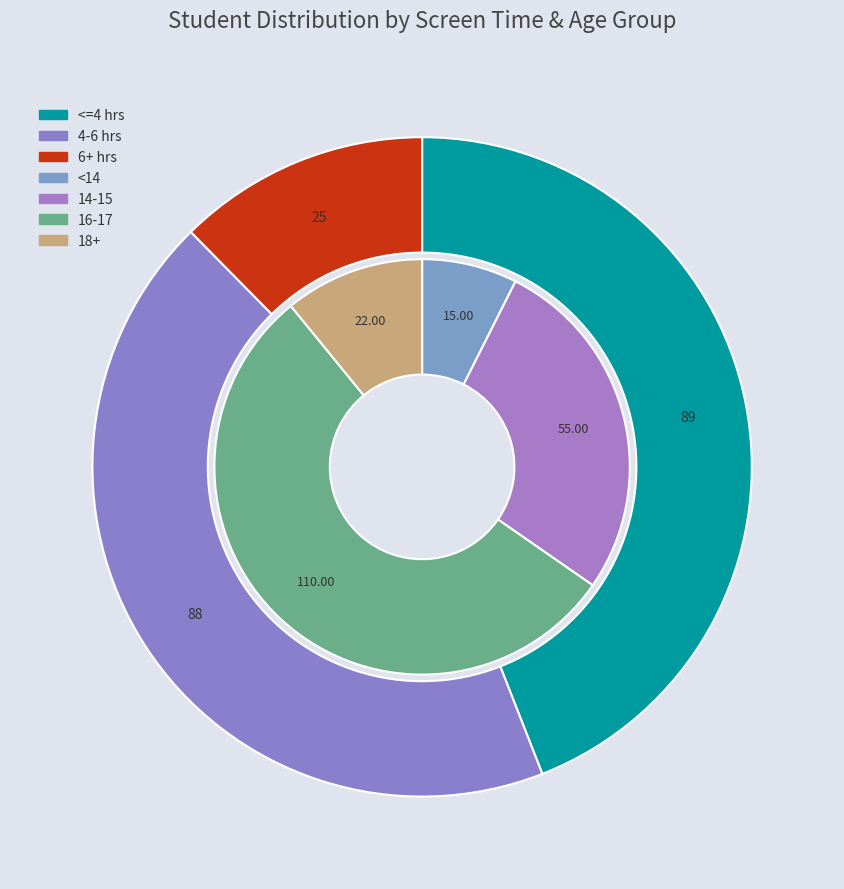

Count the number of slices in the pie.

3